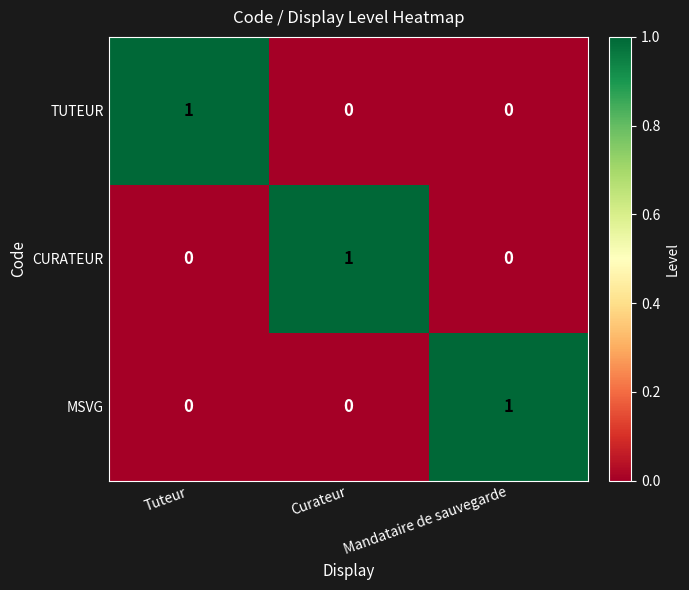

At how many categories does at least one series exceed 0?

3